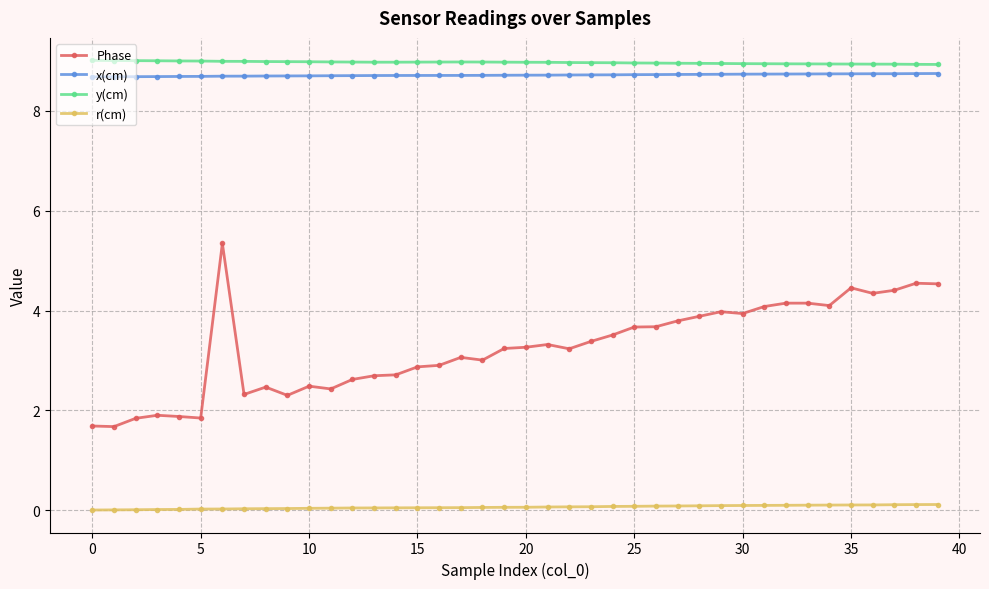

What are all the series names shown in the legend?

Phase, x(cm), y(cm), r(cm)